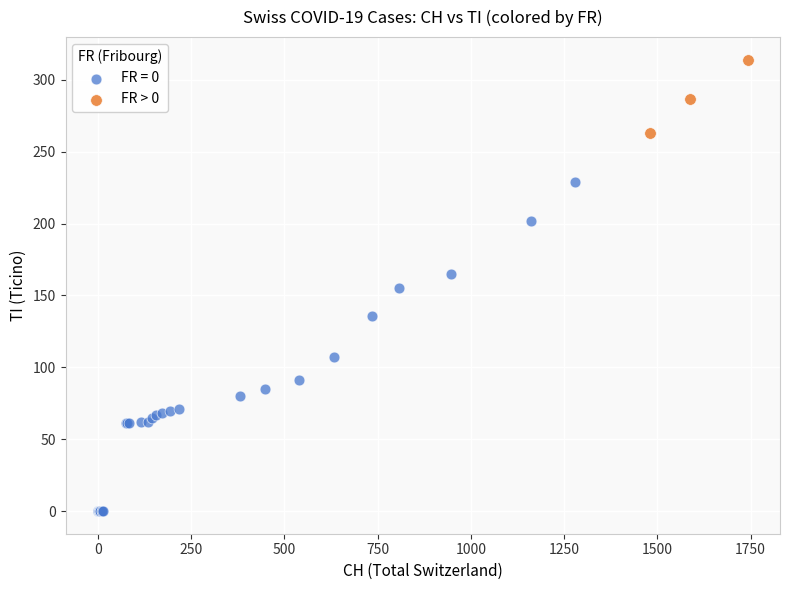

Which series has the largest Y range (max minus min)?

FR = 0